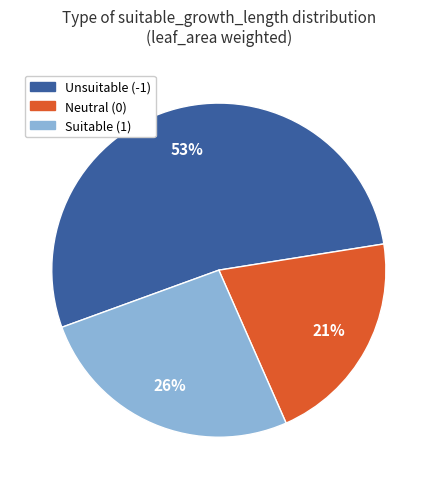

To the nearest percent, what is the difference between the largest and smallest slice percentages?

32%